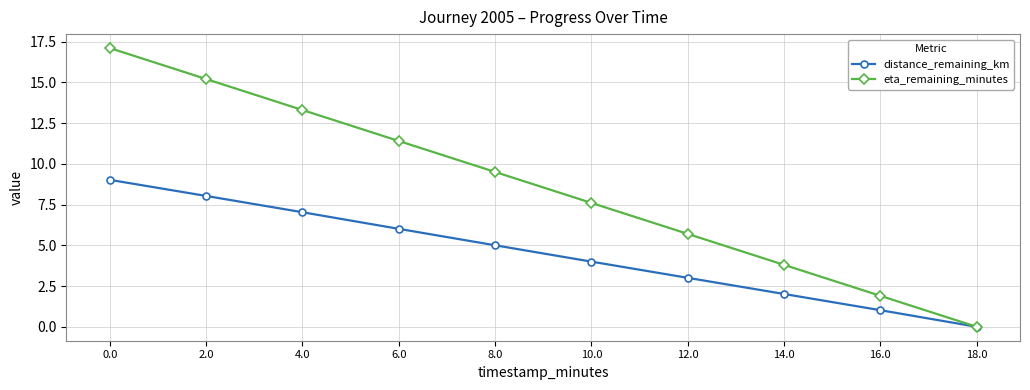

List the series in order of their overall mean, lowest first.

distance_remaining_km, eta_remaining_minutes